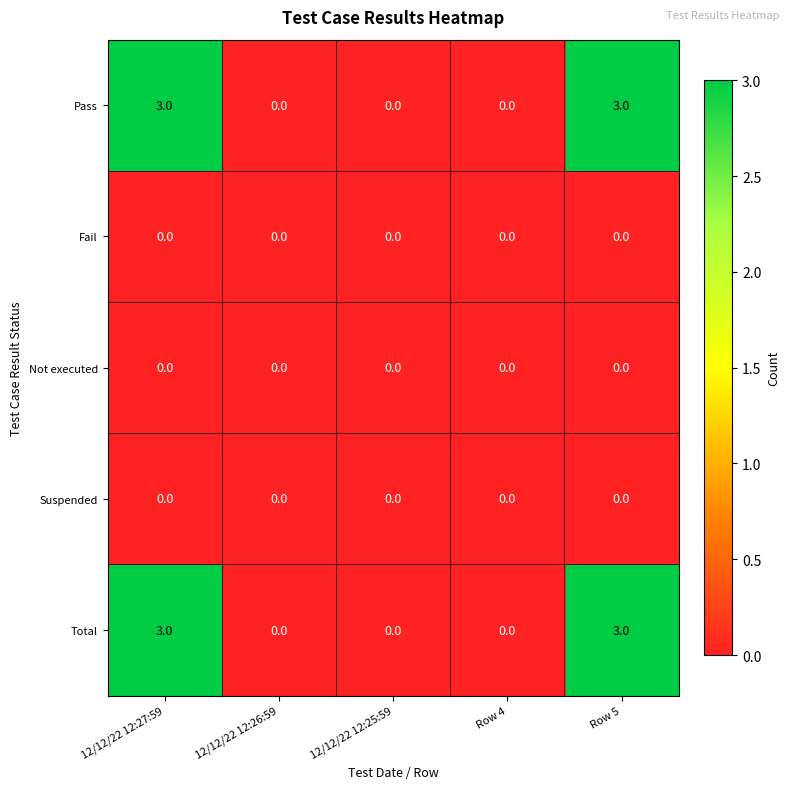

Is it true that Suspended equals 0 at Row 5?

True